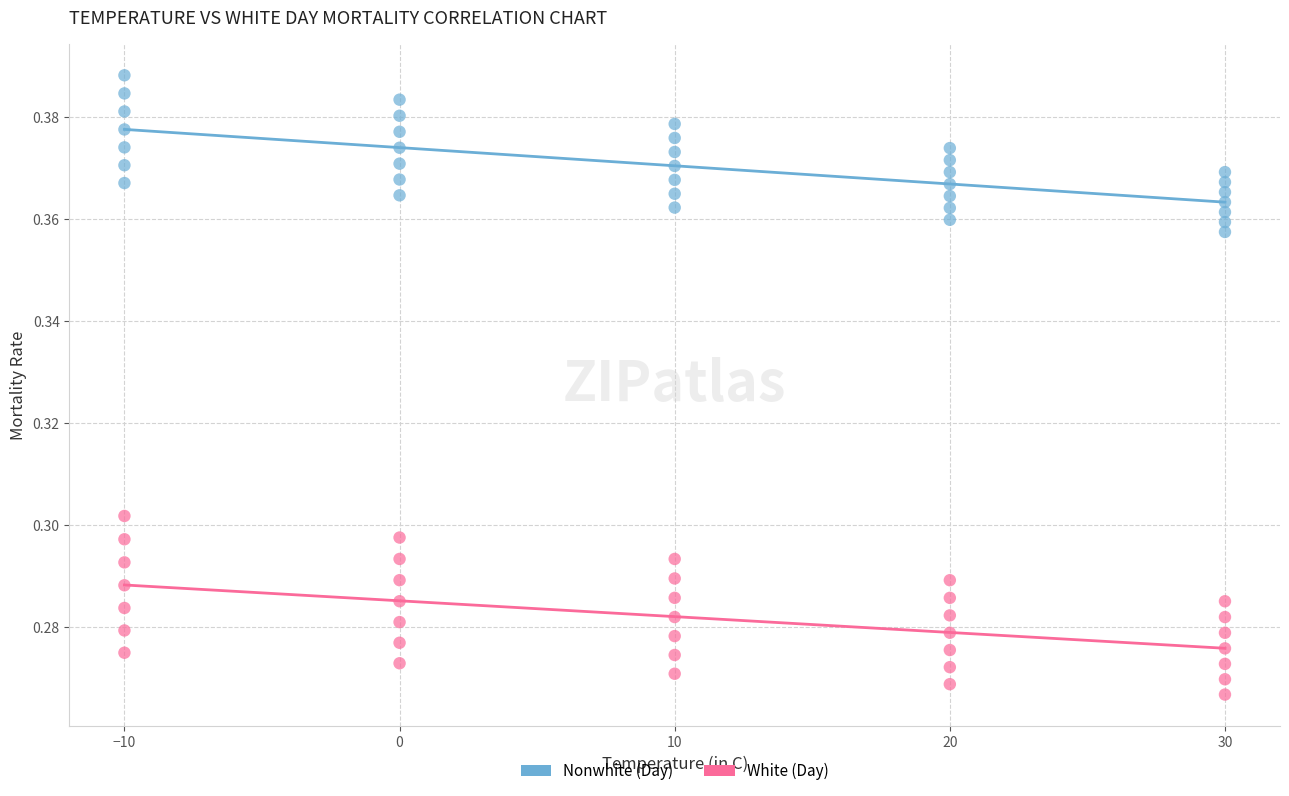

What is the X range (max minus min) for the scatter plot?

40.0